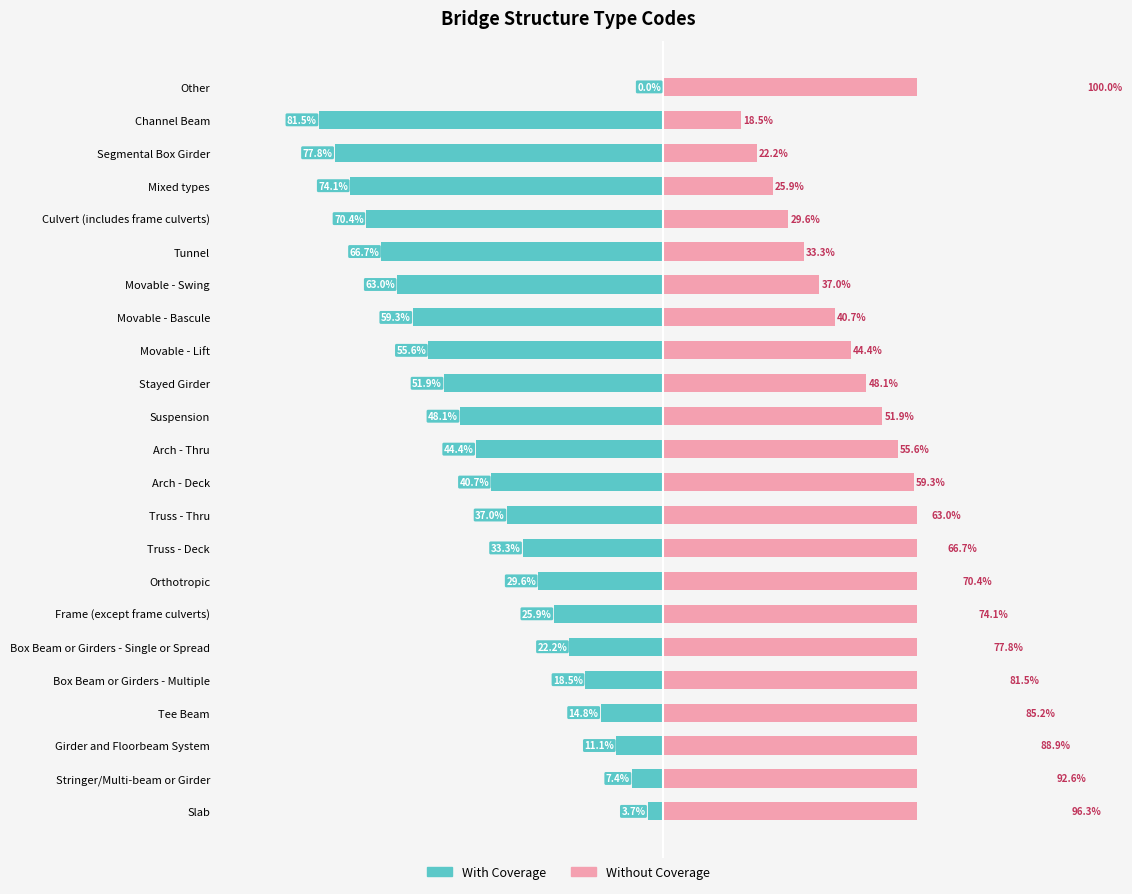

Count the number of data series in this chart.

2